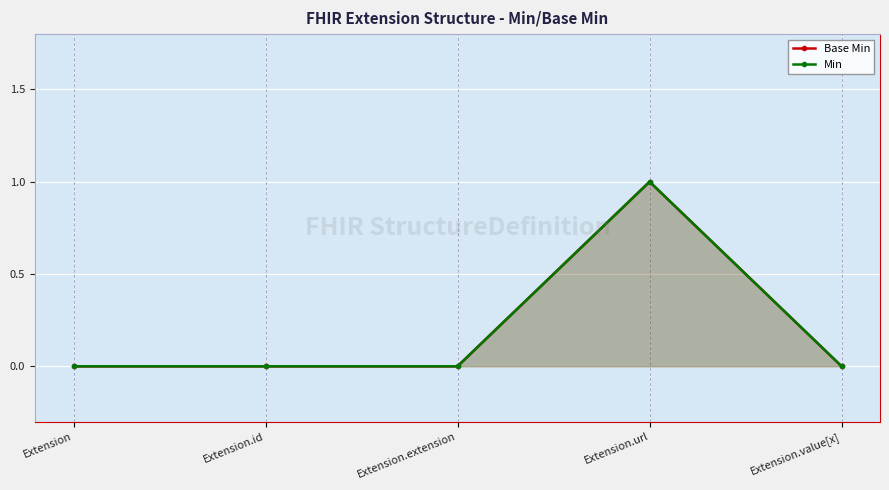

What position from the left is Extension.extension?

3